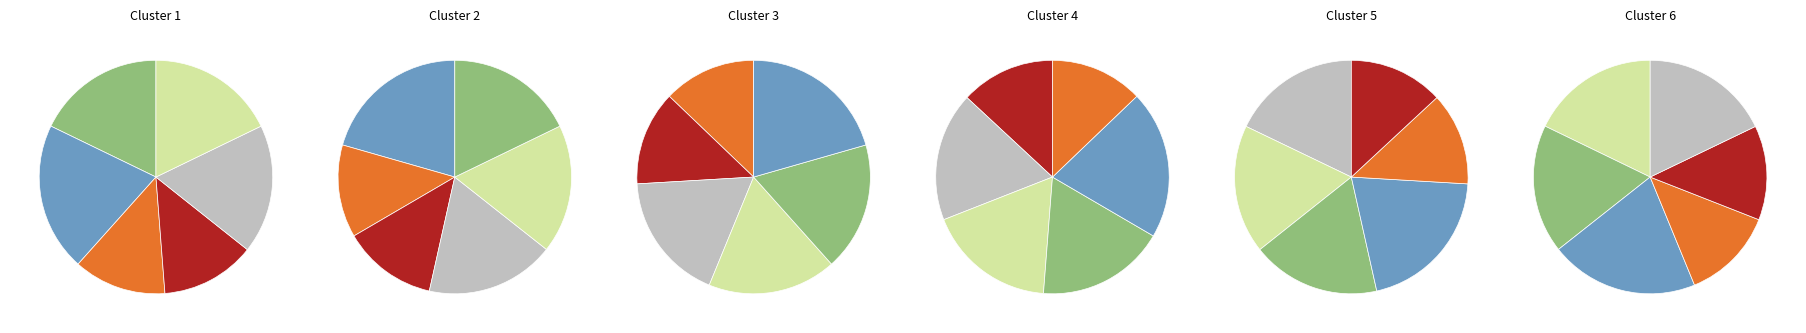

Combined, do Skogsduva (124057136) and Kungsfågel (124057011) account for over 50%?

No